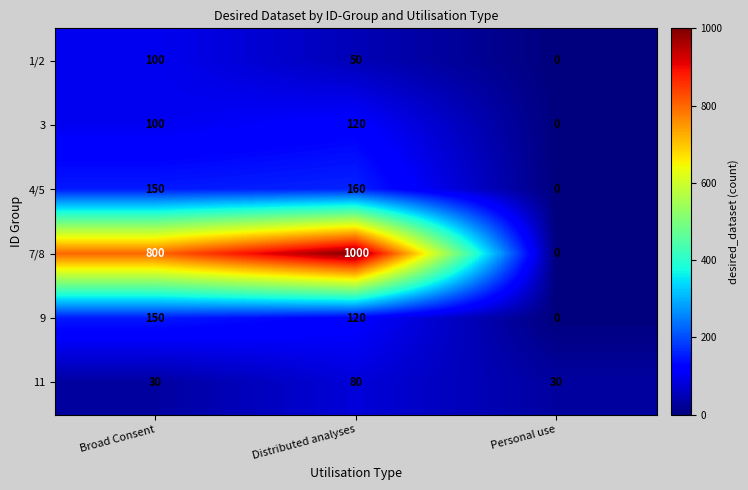

At which category is the sum across all series the highest?

Distributed analyses